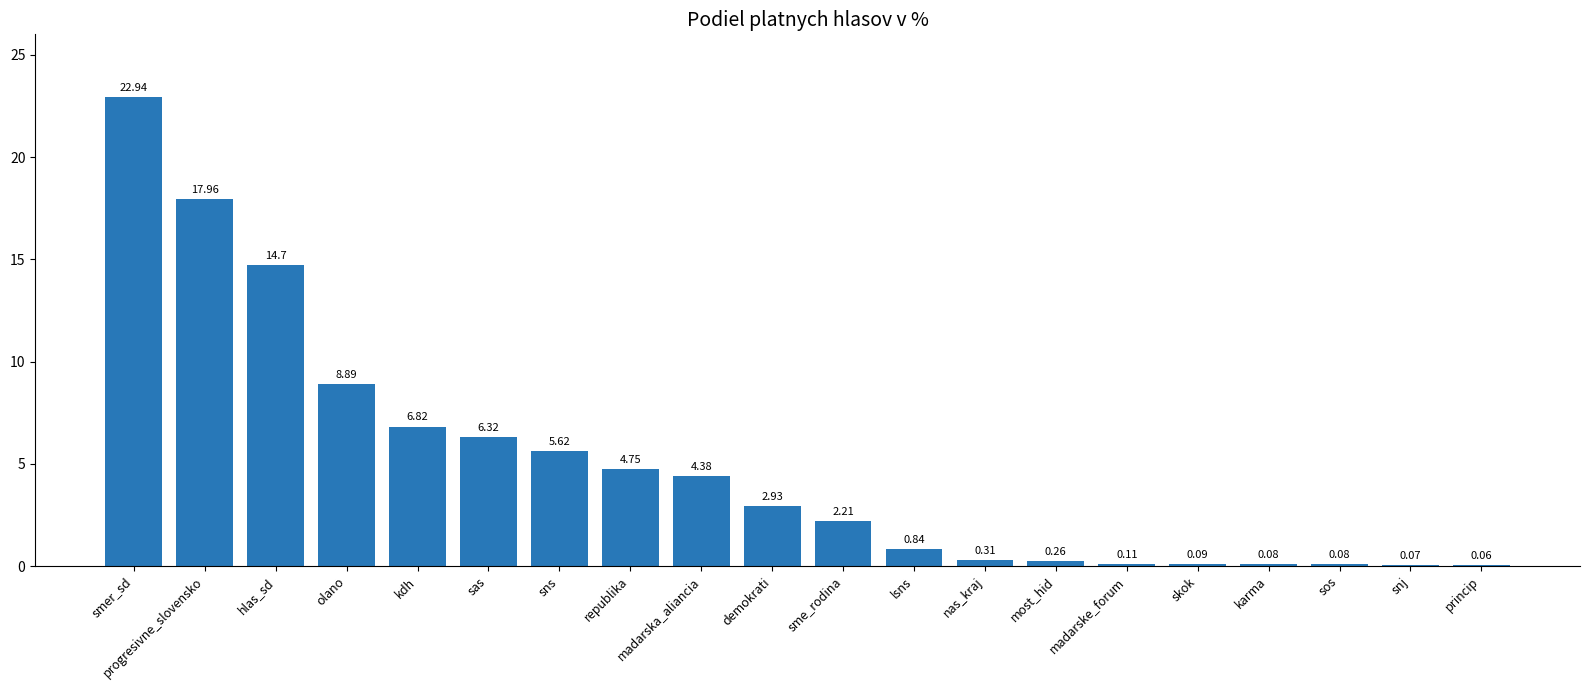

Which label corresponds to the largest value in the chart?

smer_sd